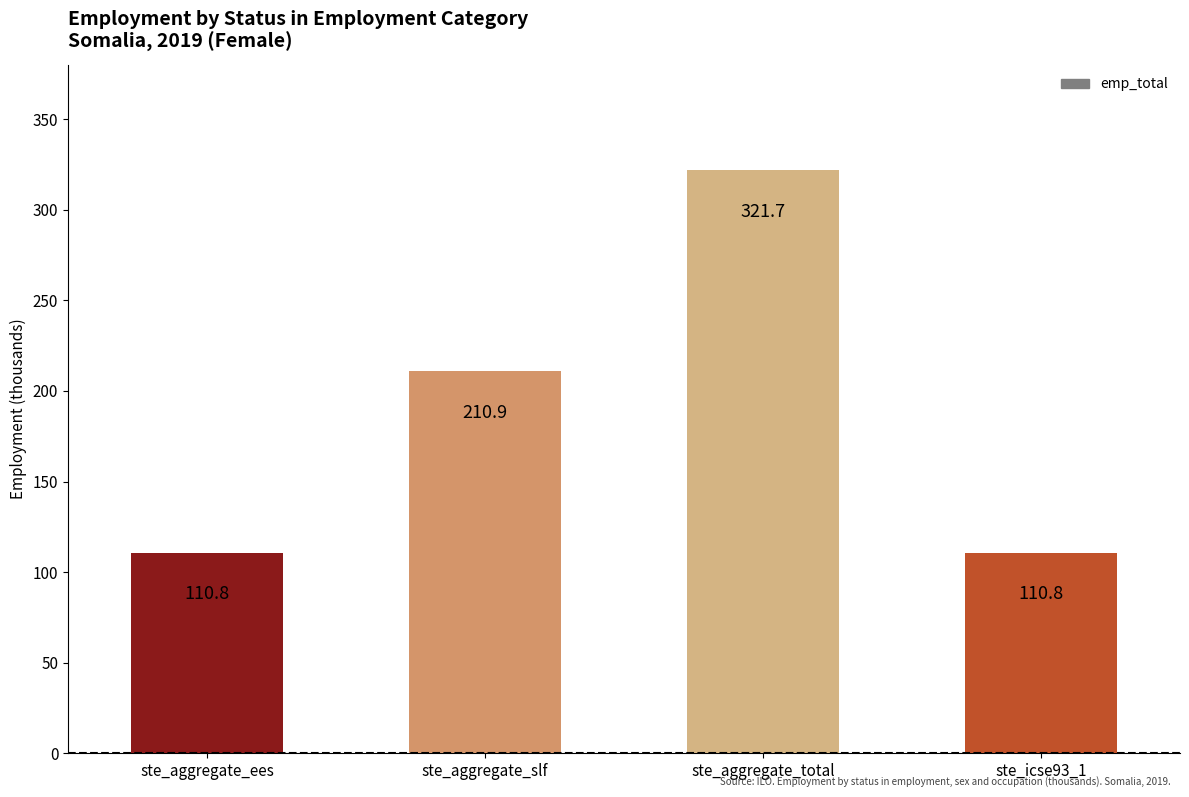

The value at ste_icse93_1 is 110.8. True or false?

True